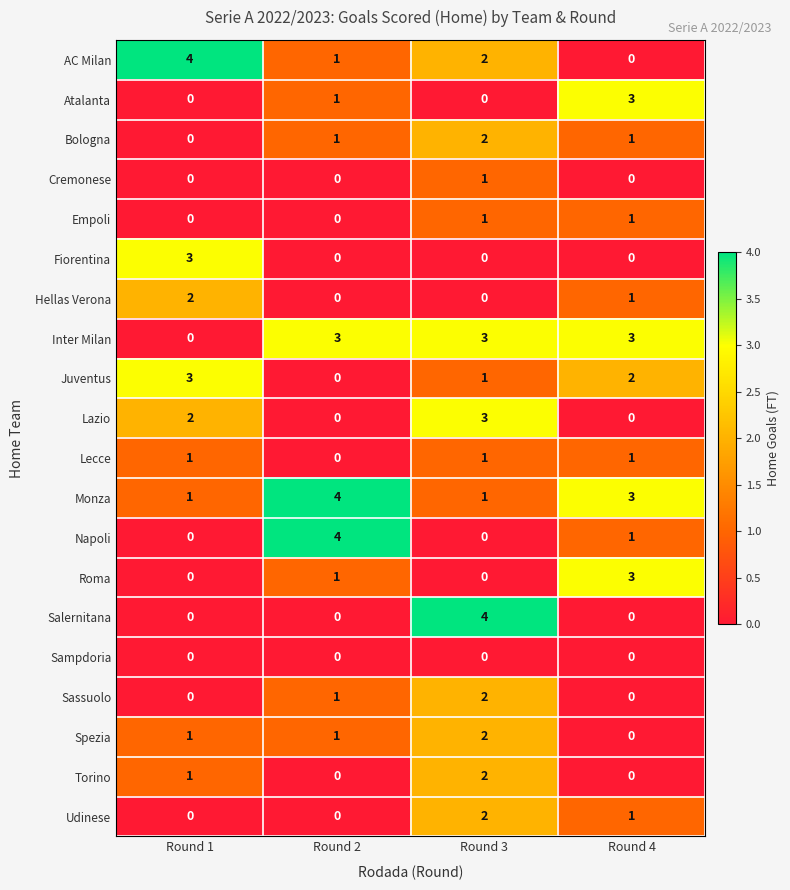

What is the sum of all Sassuolo values?

3